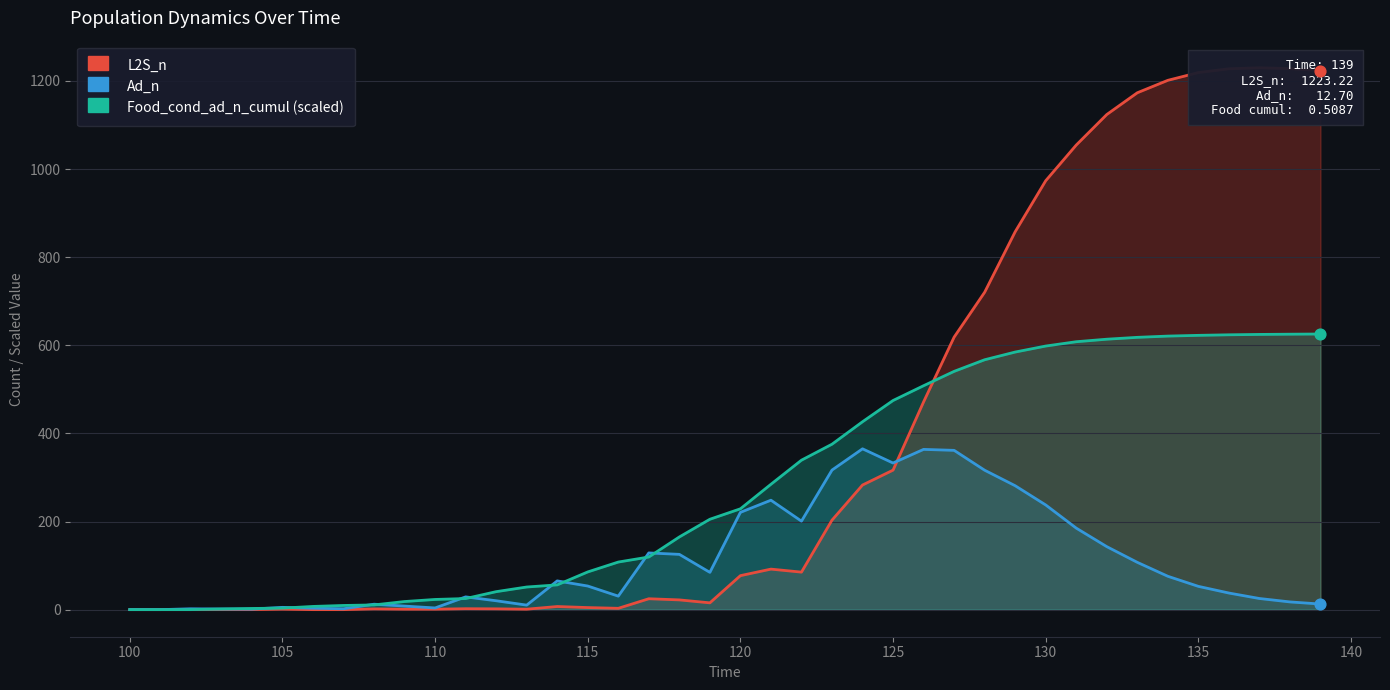

Is the value of Food_cond_ad_n_cumul (scaled) at 16 greater than the value of Ad_n at 30?

No